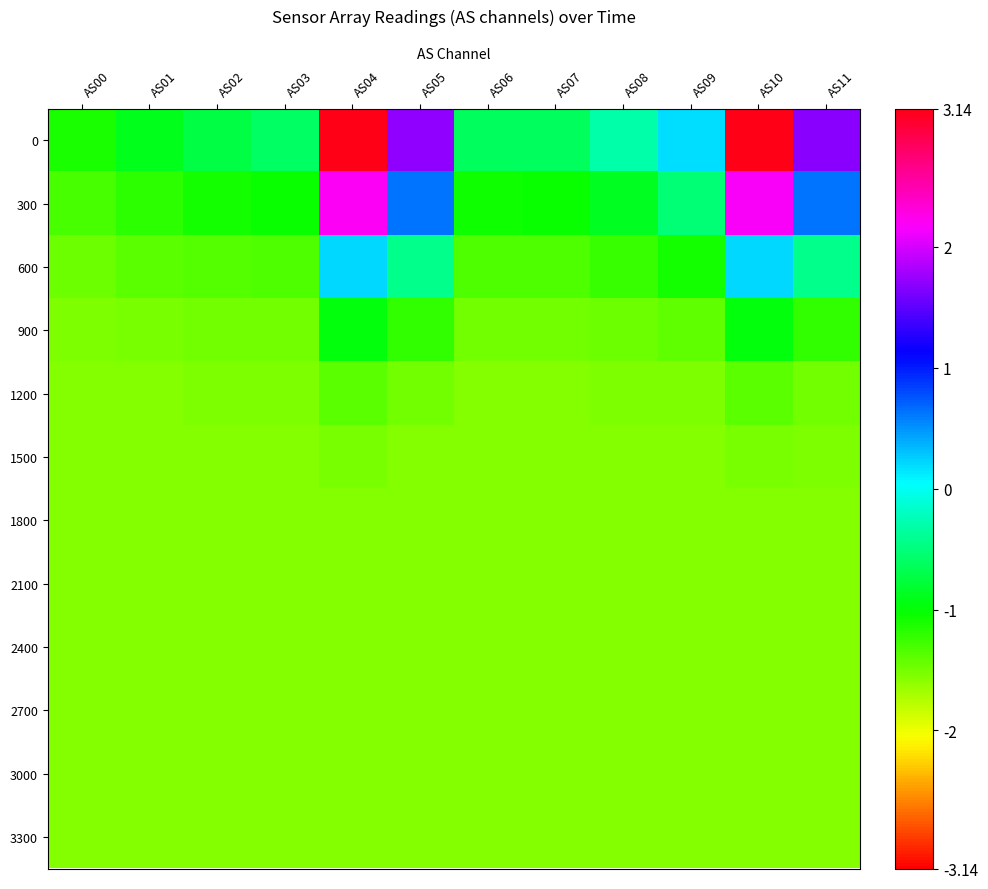

What is the total value across all series at AS03?

-17.0